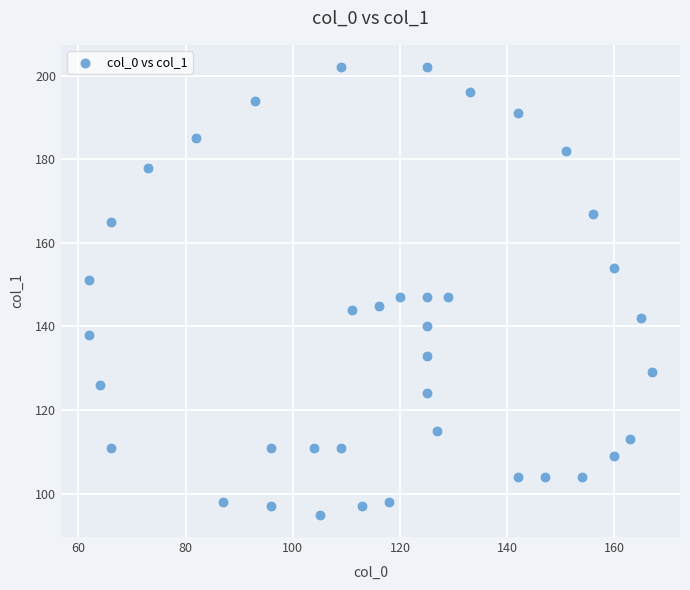

What is the range of X values (max minus min)?

105